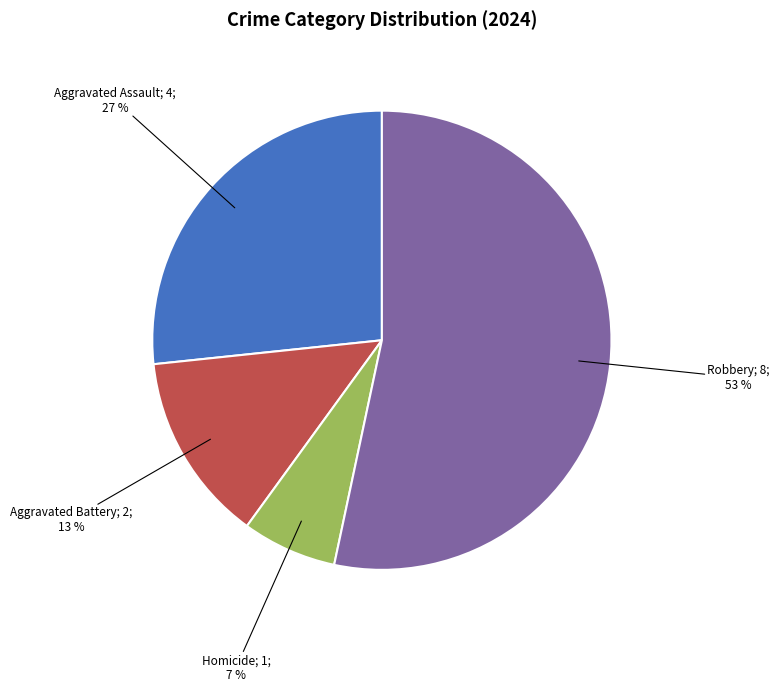

Is there a majority slice in this chart?

Yes